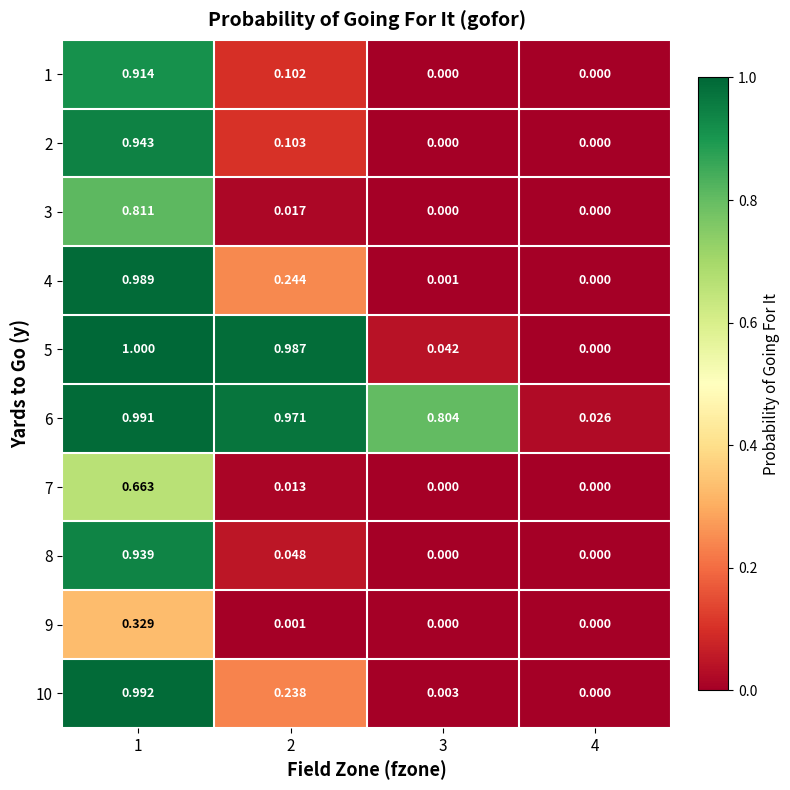

Is the value of 6 at 2 greater than the value of 10 at 3?

Yes